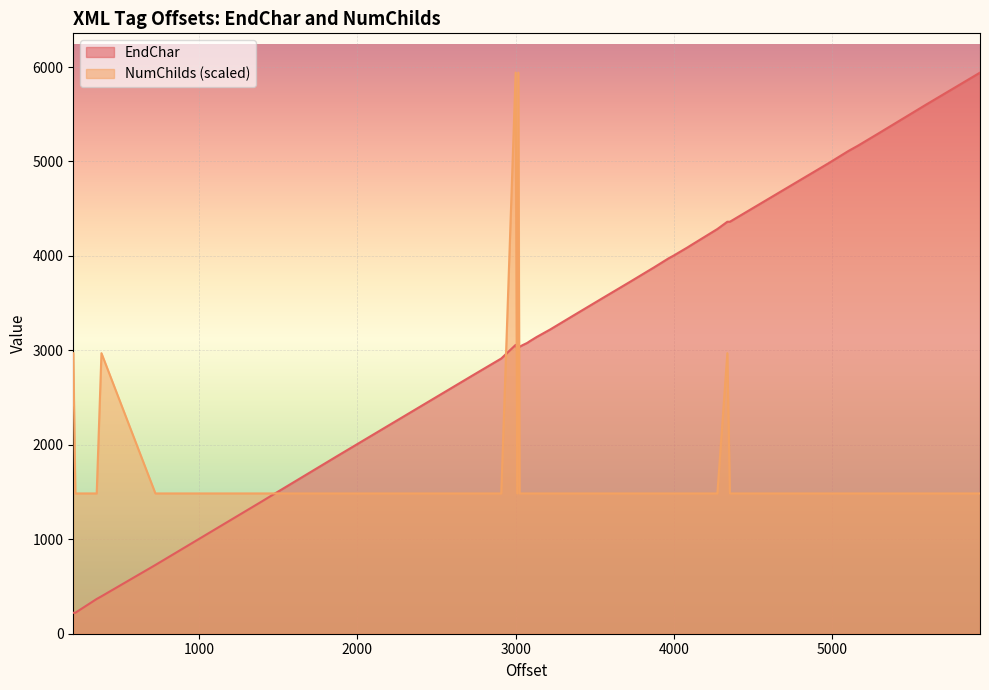

Count the number of data series in this chart.

2